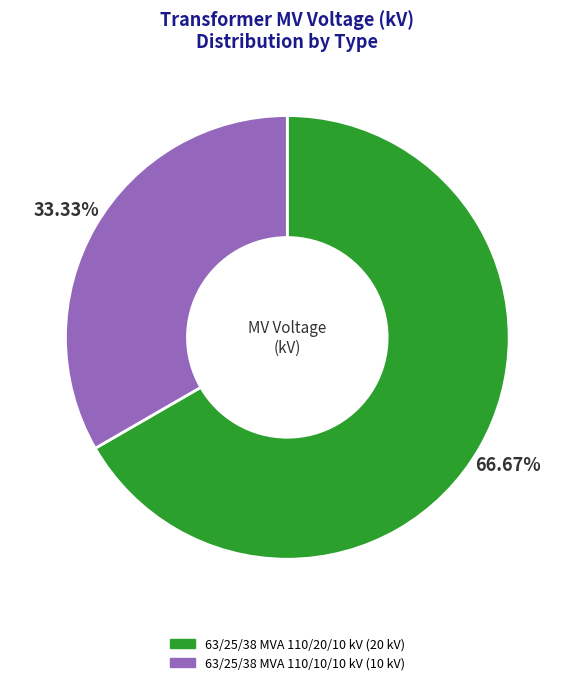

The 63/25/38 MVA 110/10/10 kV slice represents 21% of the pie. True or false?

False